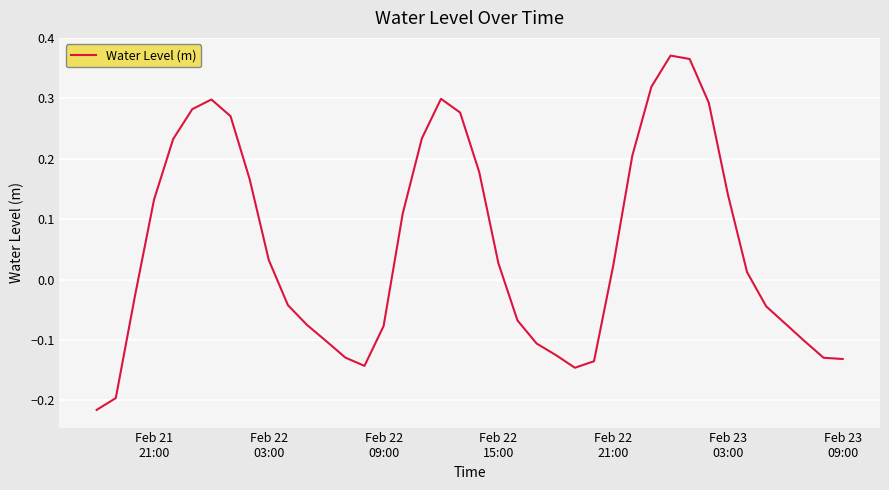

Reading left to right, list all the values displayed in this chart.

-0.2	-0.2	-0.0	0.1	0.2	0.3	0.3	0.3	0.2	0.0	-0.0	-0.1	-0.1	-0.1	-0.1	-0.1	0.1	0.2	0.3	0.3	0.2	0.0	-0.1	-0.1	-0.1	-0.1	-0.1	0.0	0.2	0.3	0.4	0.4	0.3	0.1	0.0	-0.0	-0.1	-0.1	-0.1	-0.1